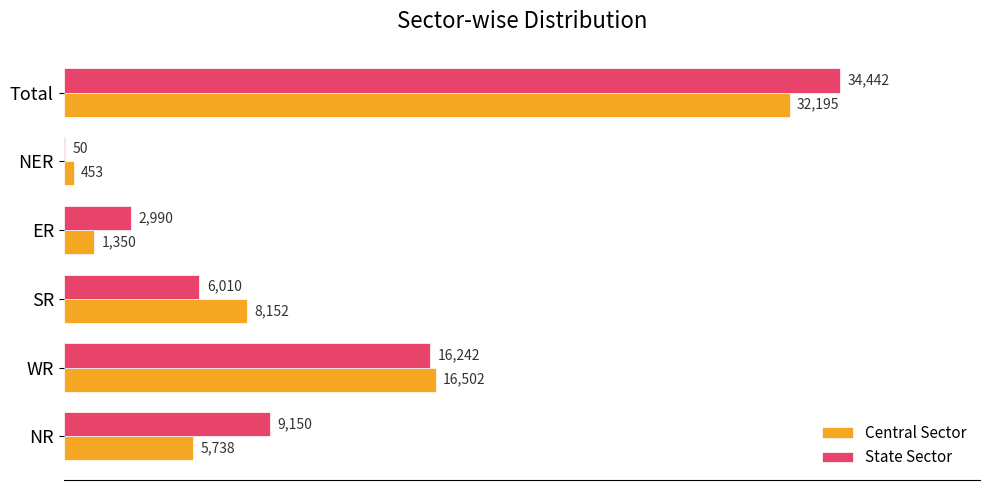

Is it true that State Sector equals 49563 at Total?

False